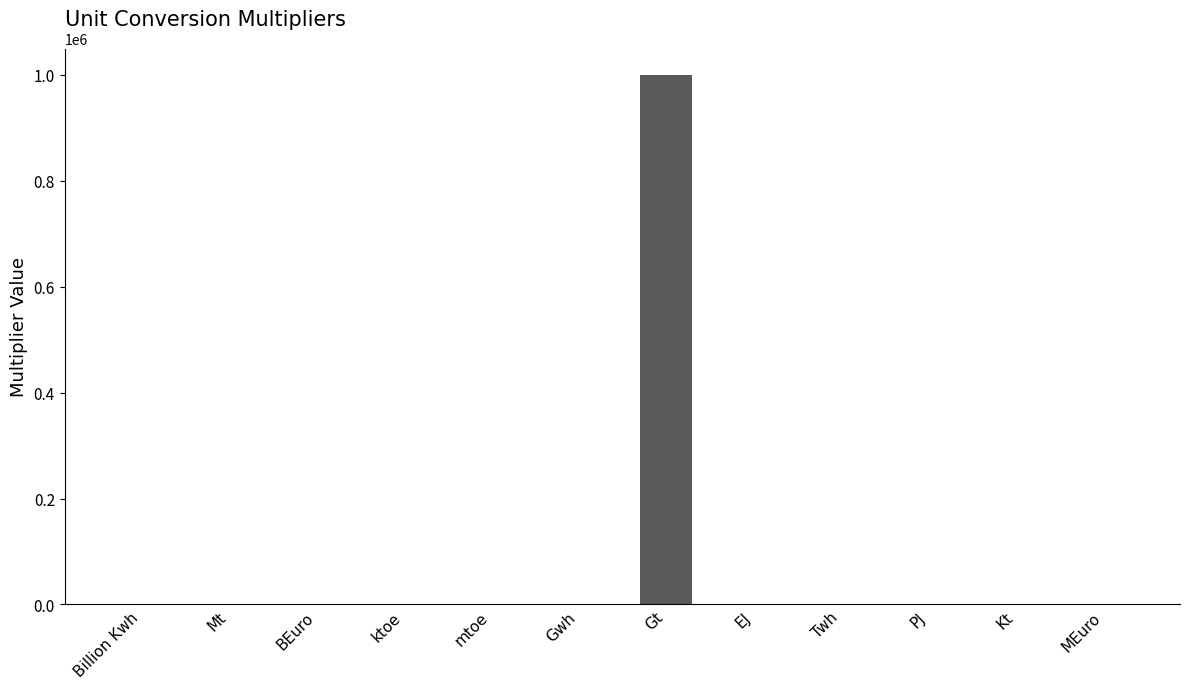

The value at Gt is 1550191.9. True or false?

False